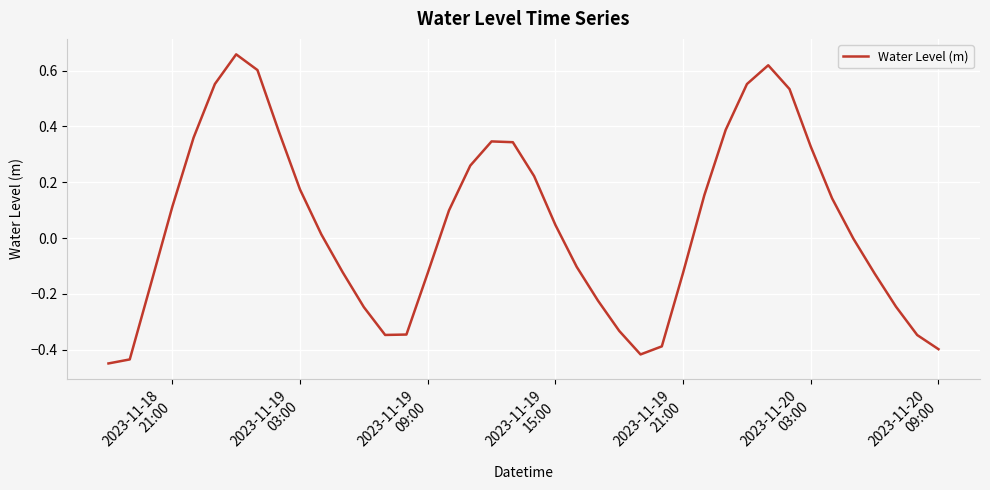

What is the difference between the maximum and minimum values?

1.1